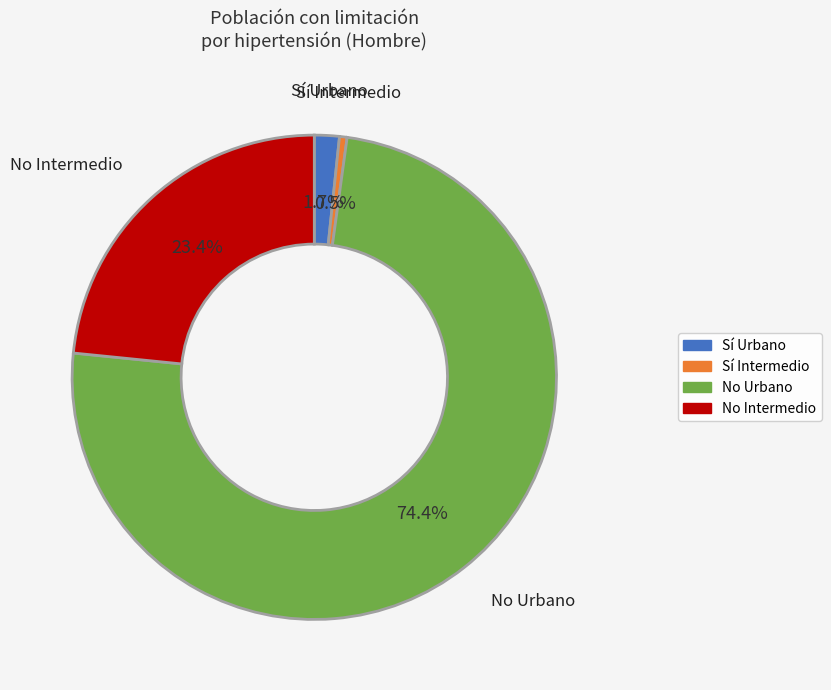

Is there a majority slice in this chart?

Yes